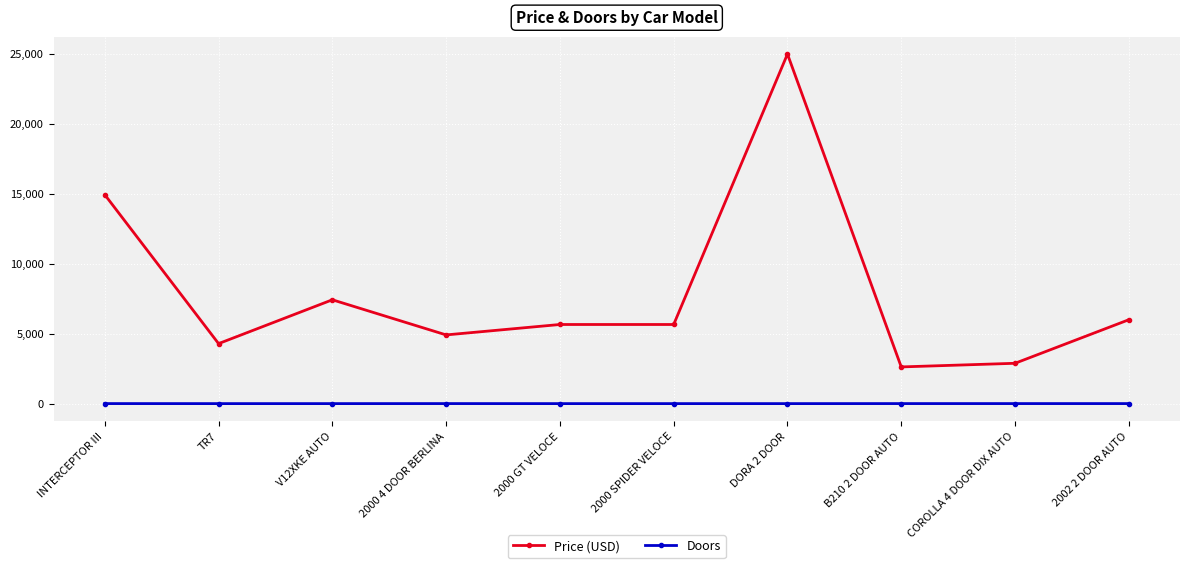

What is the average value of the Price (USD) series?

7941